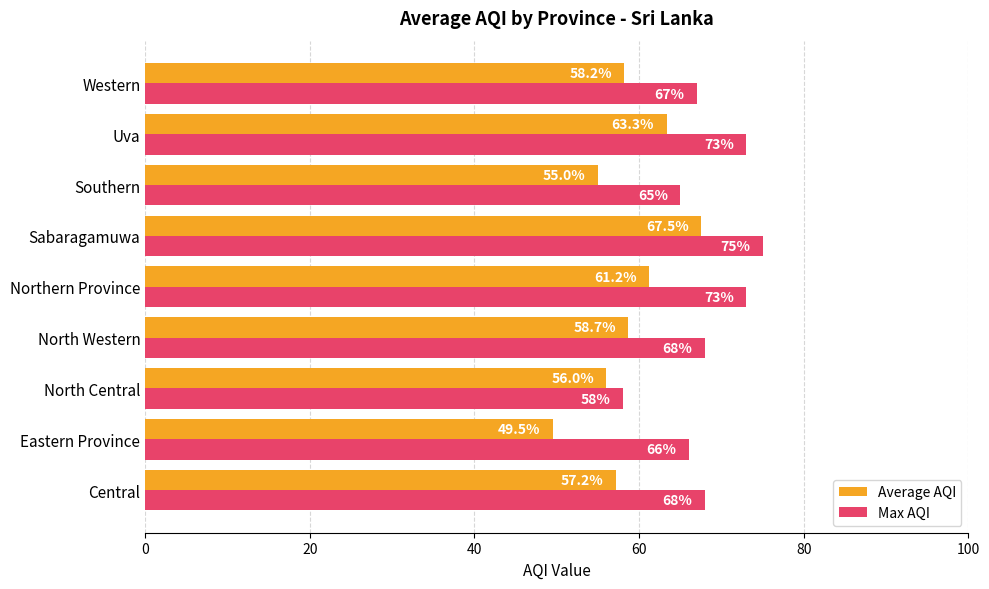

What is the difference between the maximum and minimum values in the Average AQI series?

18.0